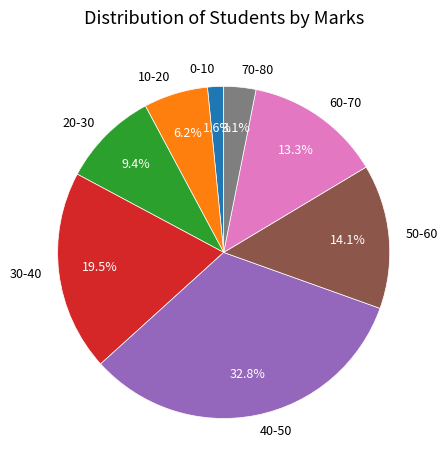

To the nearest percent, what portion does 40-50 represent?

33%